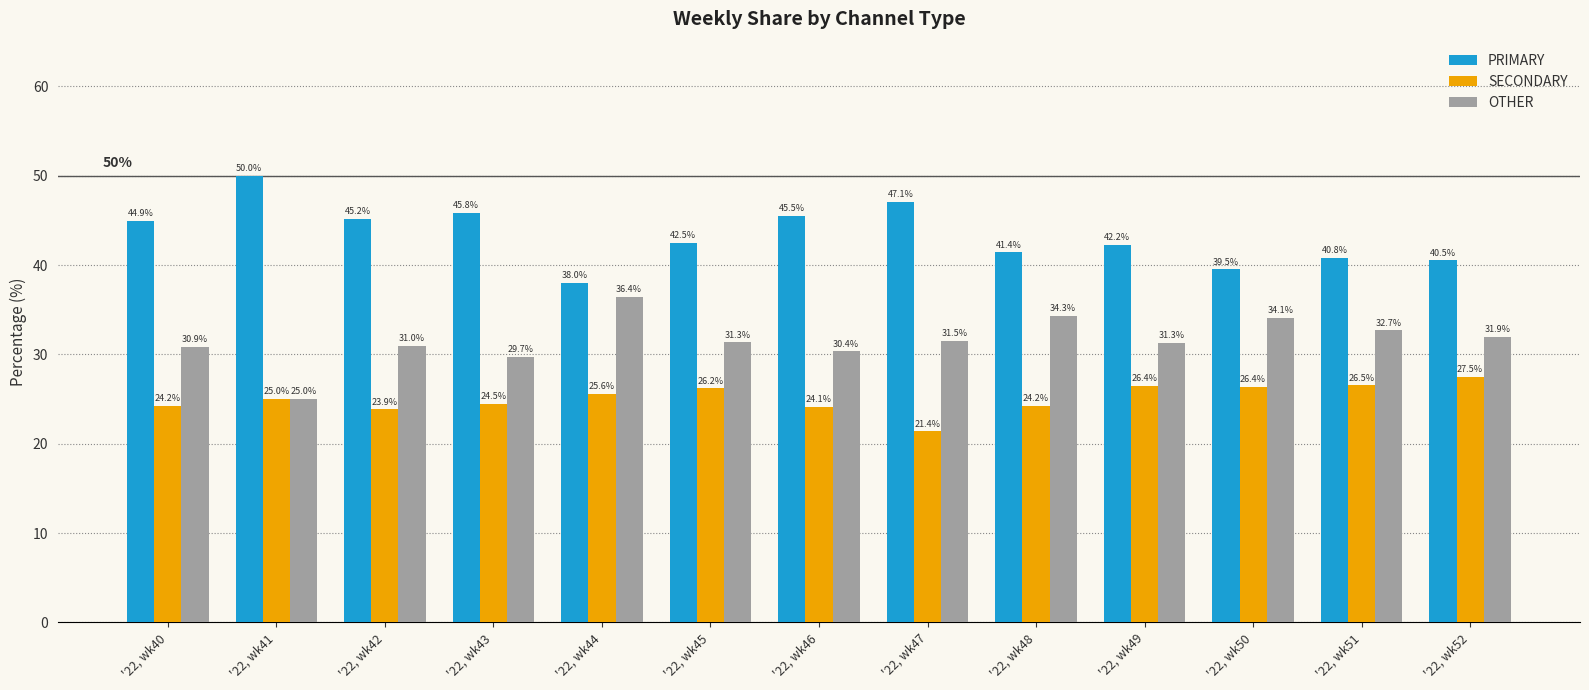

How many data points in PRIMARY are above 42?

8